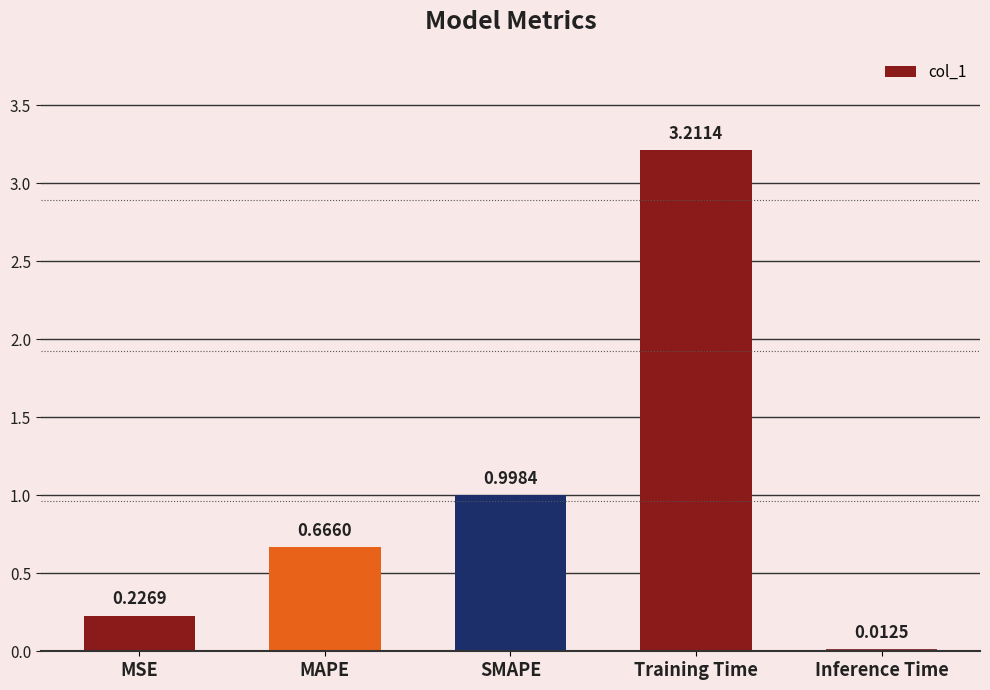

Are the bars grouped side by side (vs. stacked)?

No